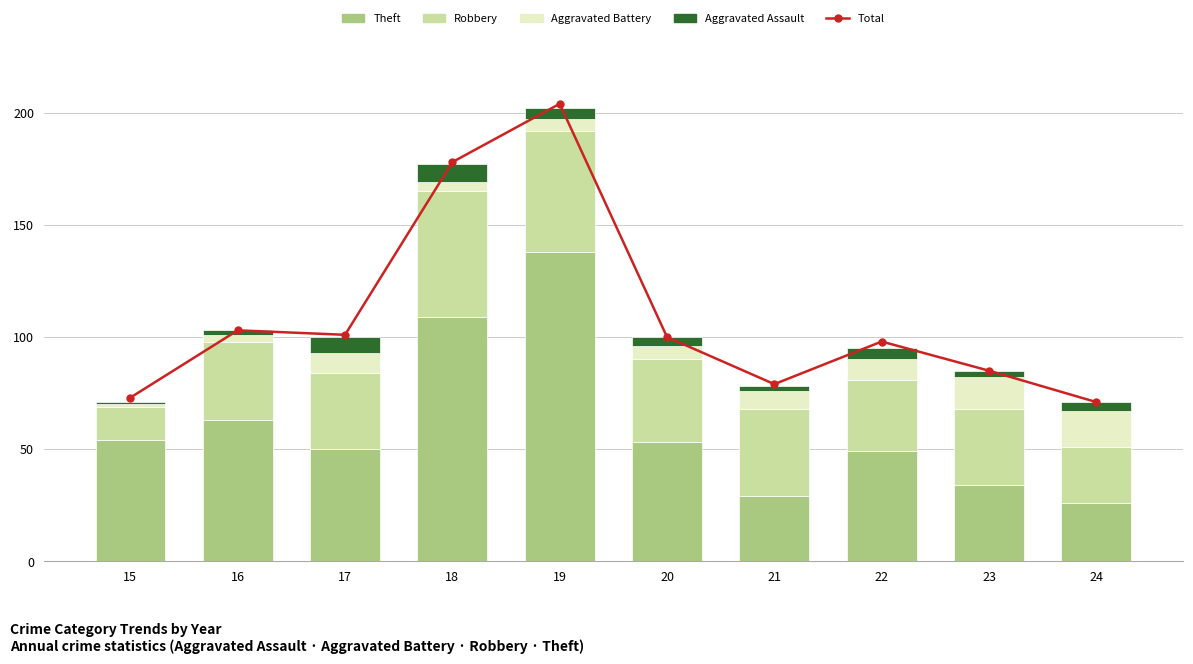

How many groups of bars are there?

10